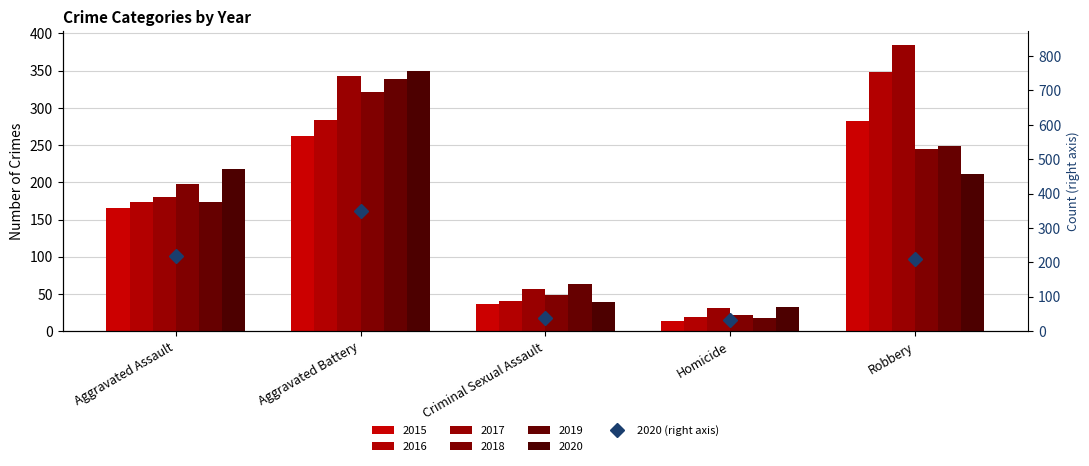

Which category has the highest value across all series?

Aggravated Battery